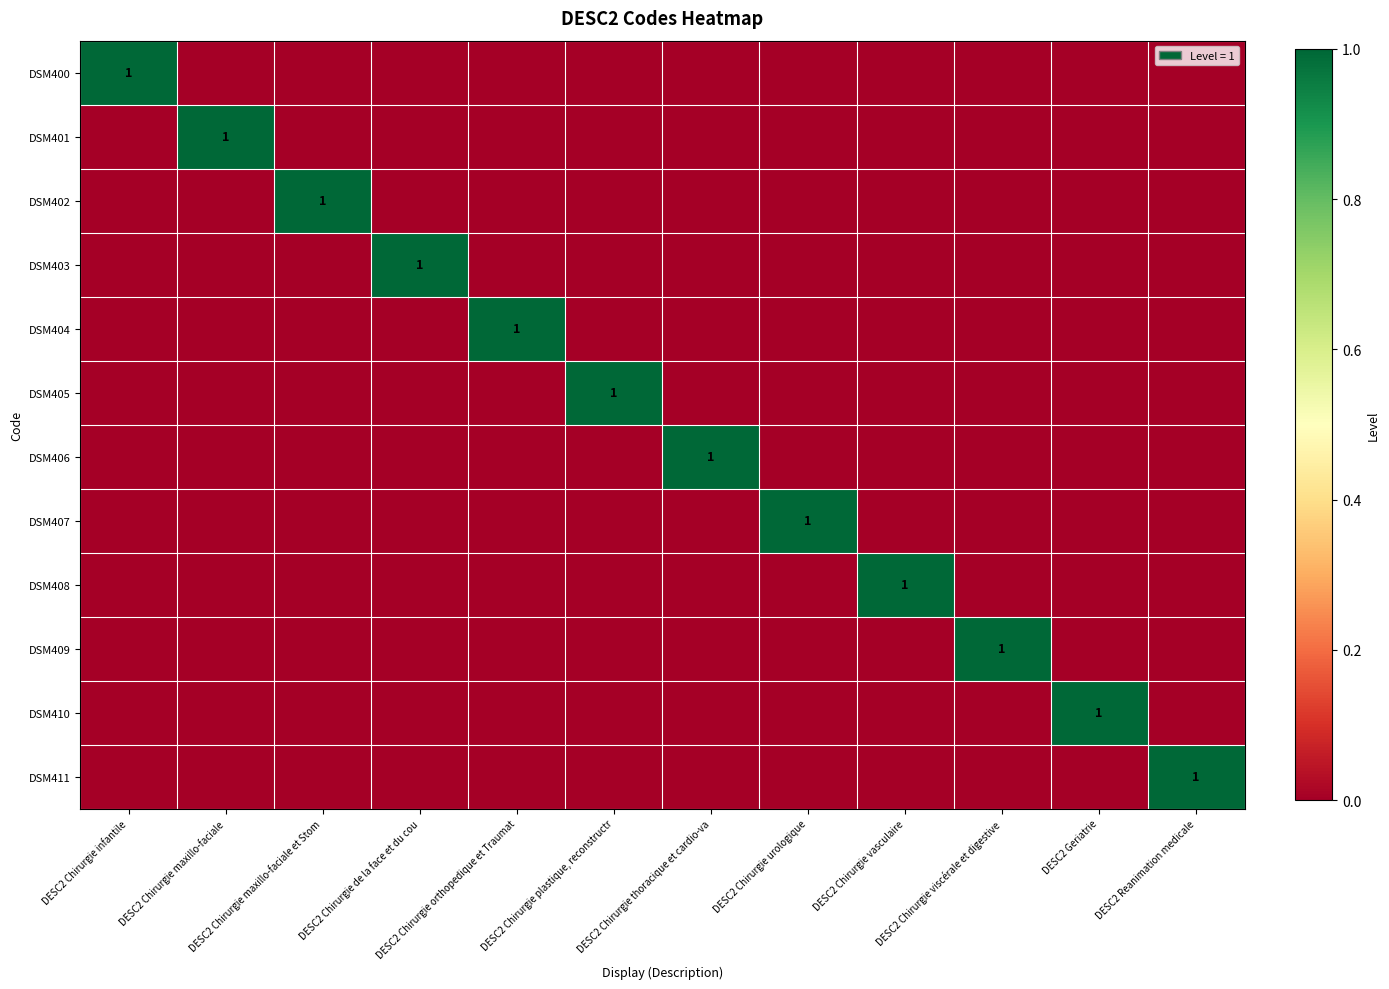

At which category does the chart reach its peak across all series?

DESC2 Chirurgie infantile